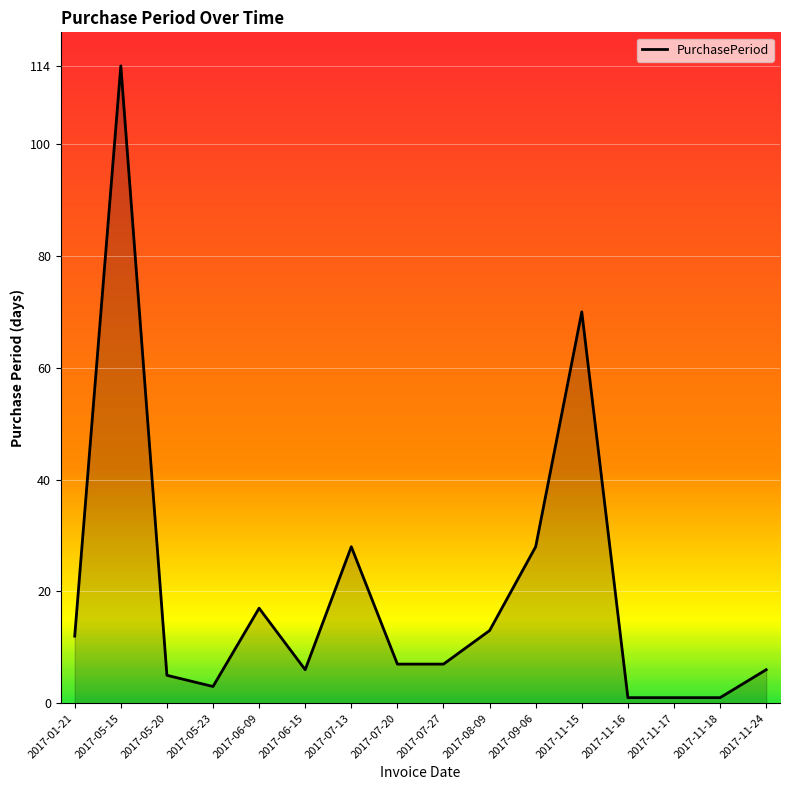

The value at 2017-11-18 is 1. True or false?

True